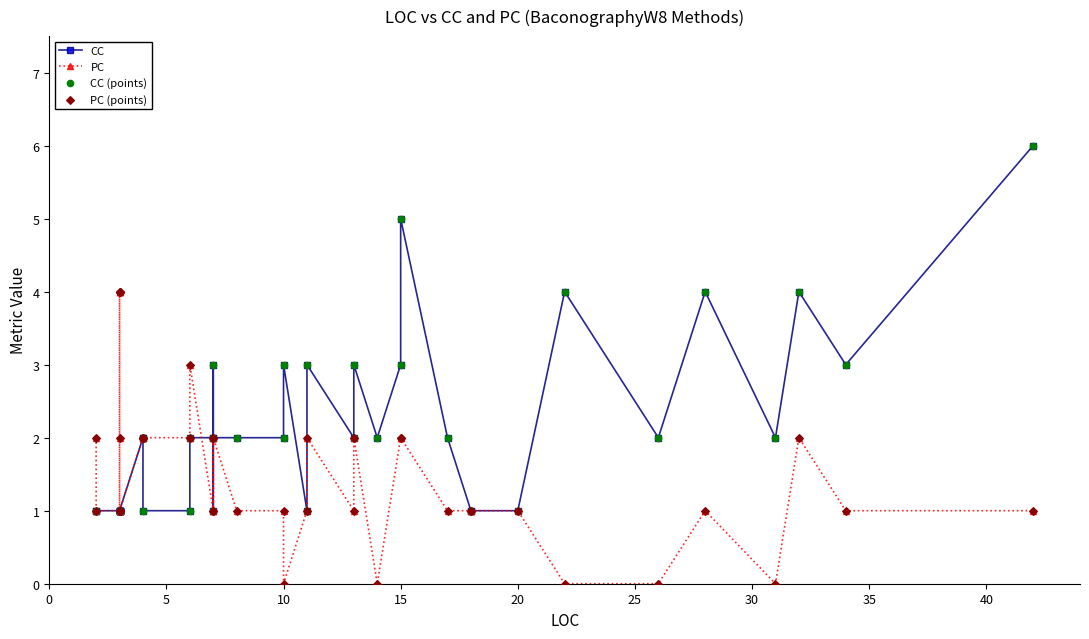

Is the value of CC (points) at 36 greater than the value of CC at 20?

Yes